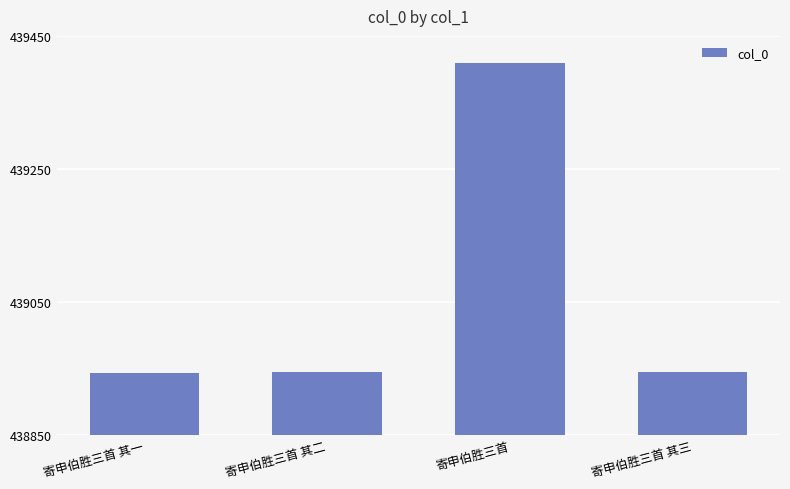

What position from the left is 寄申伯胜三首?

3